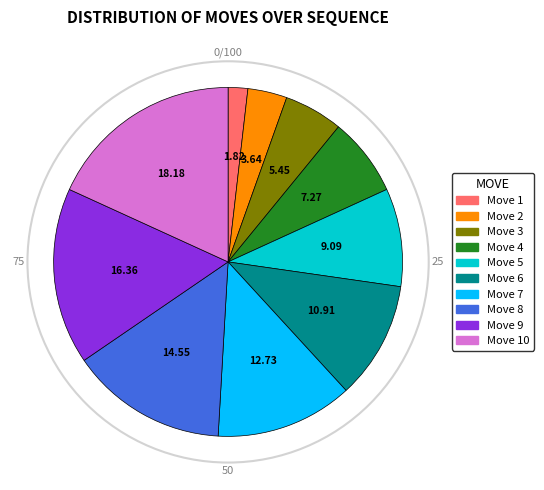

Which has a higher value, Move 6 or Move 8?

Move 8